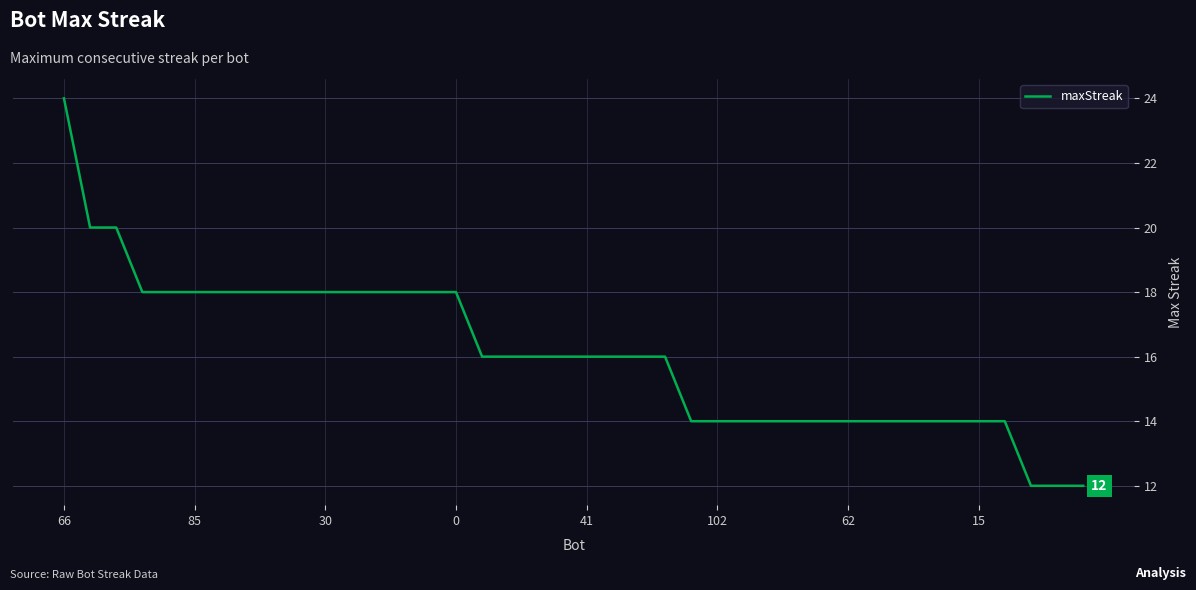

What is the minimum value shown in the chart?

12